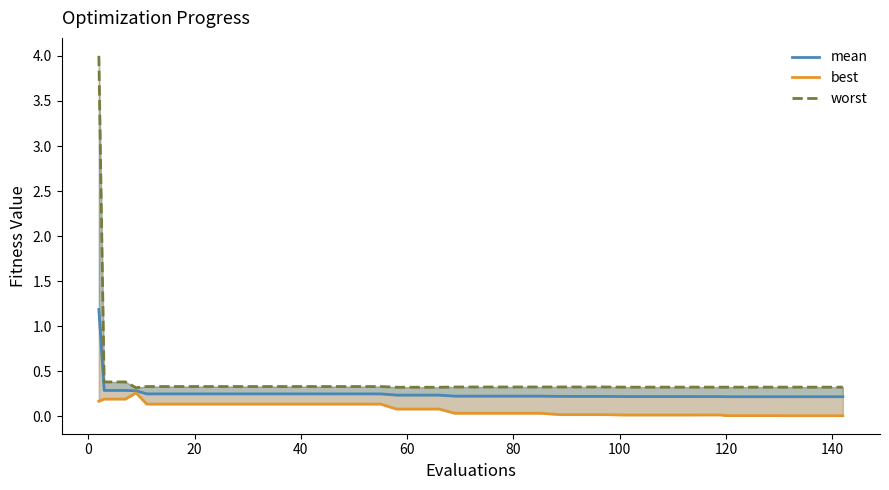

What is the sum of all best values?

3.1